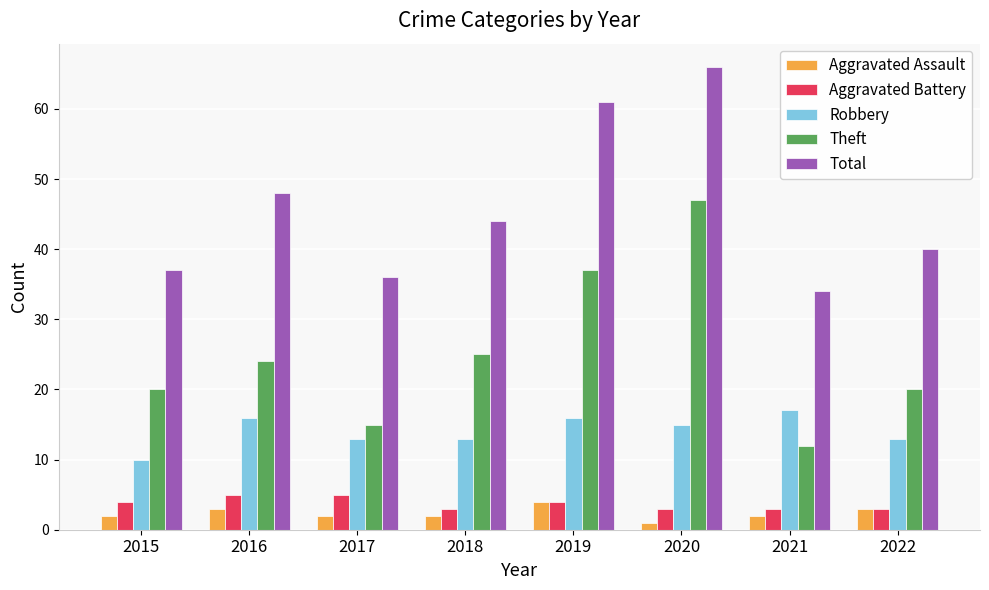

How many series are shown in this chart?

5